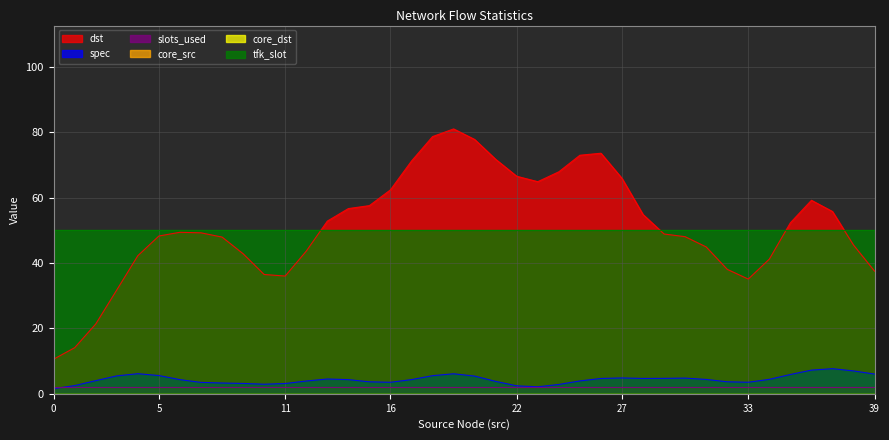

Which series has the largest total across all categories?

dst